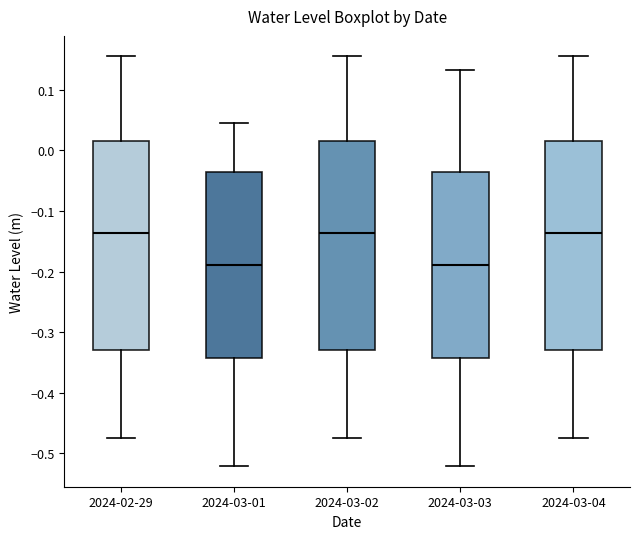

Reading left to right, transcribe this box plot: for each box, give where its median line is, the range the box spans, and where its two whiskers end, as read against the y-axis. The values are not printed on the chart, so give them approximately, as read against the axis.

2024-02-29: median -0.14, box -0.33 to 0.02, whiskers -0.47 to 0.16
2024-03-01: median -0.19, box -0.34 to -0.04, whiskers -0.52 to 0.05
2024-03-02: median -0.14, box -0.33 to 0.02, whiskers -0.47 to 0.16
2024-03-03: median -0.19, box -0.34 to -0.04, whiskers -0.52 to 0.13
2024-03-04: median -0.14, box -0.33 to 0.02, whiskers -0.47 to 0.16